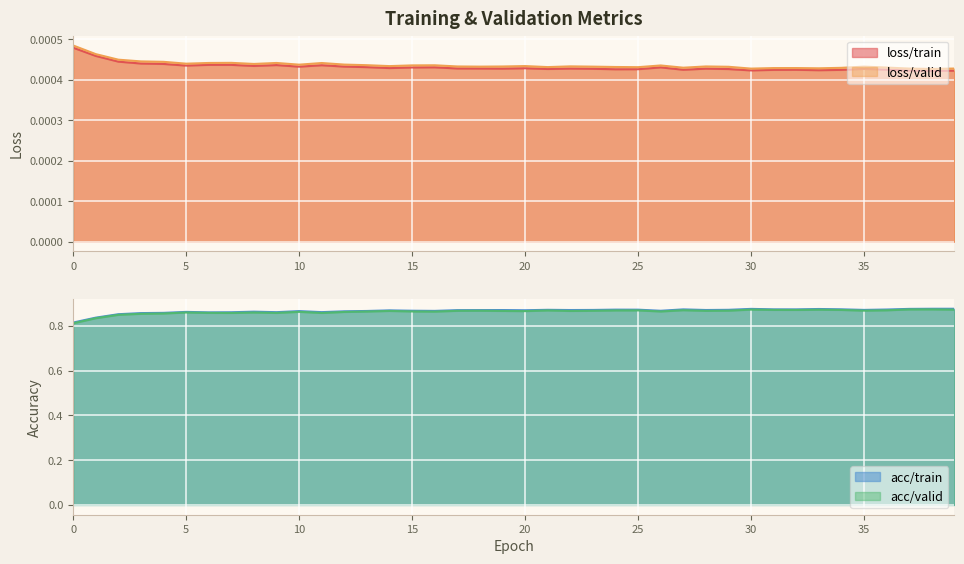

Count the loss/valid values in the range 0 to 1.

40